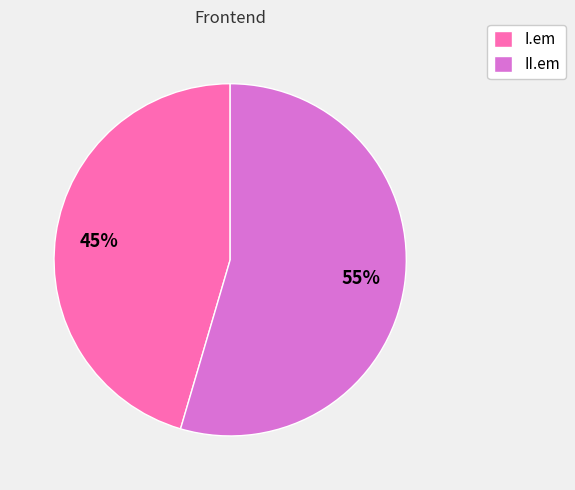

How many segments does this pie chart have?

2